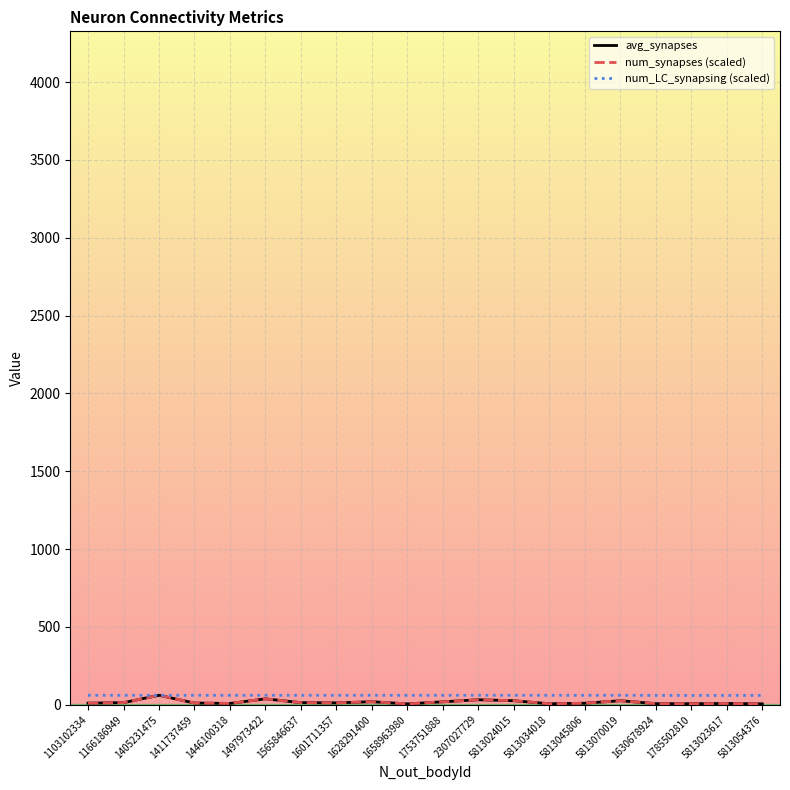

Is it true that num_LC_synapsing (scaled) equals 60.9 at 1628291400?

True